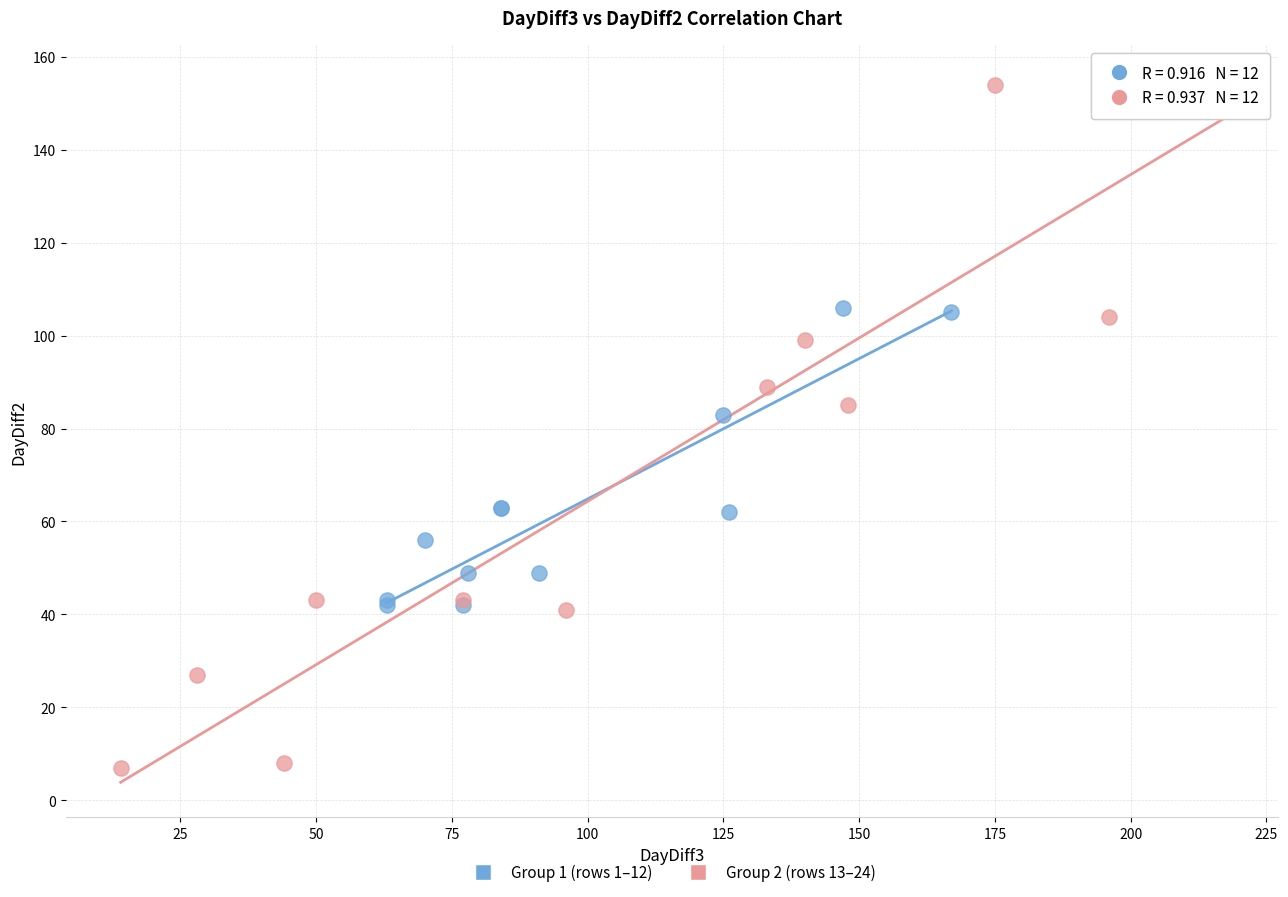

Which series contains the lowest Y value?

Group 2 (rows 13–24)